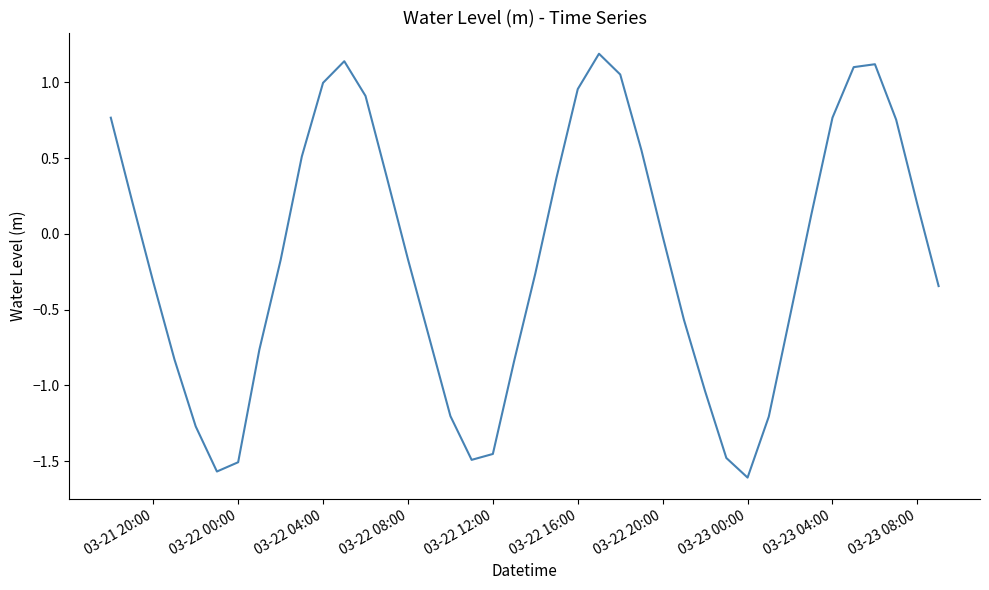

What is the difference between the maximum and minimum values?

2.8